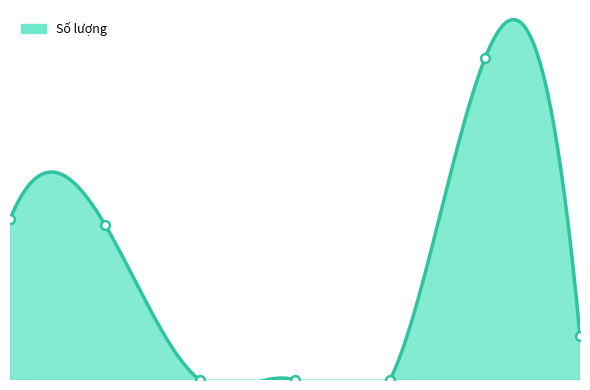

Between 4 and 7, which is larger?

7